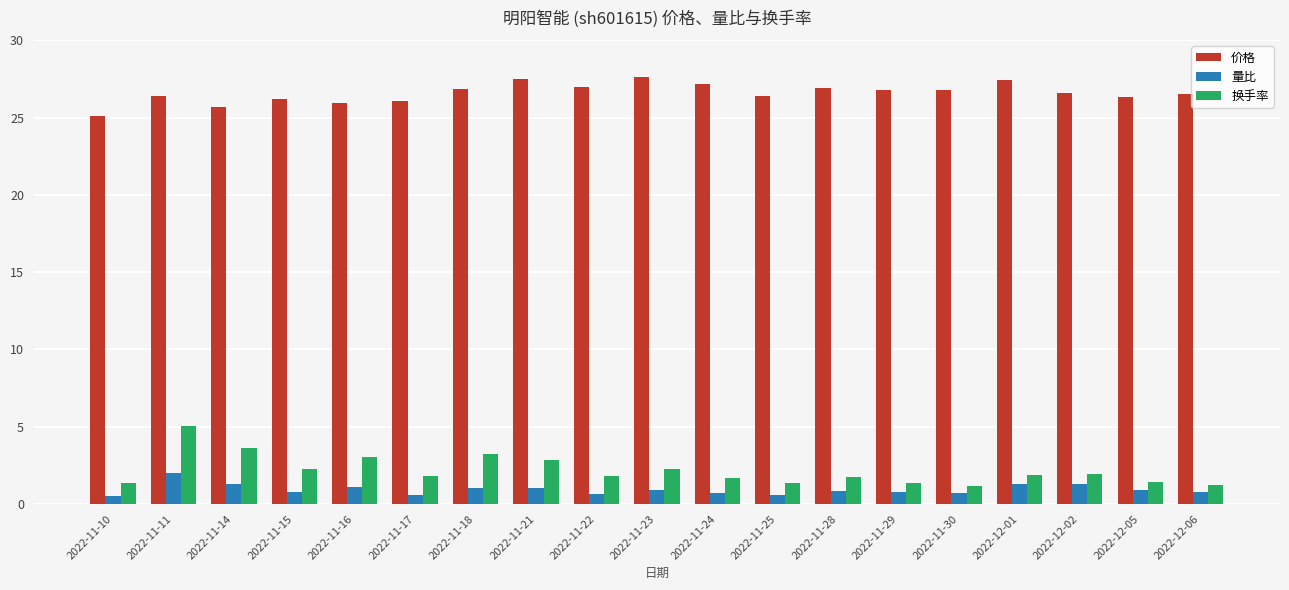

What is the difference between the highest and lowest values at 2022-11-22?

26.3